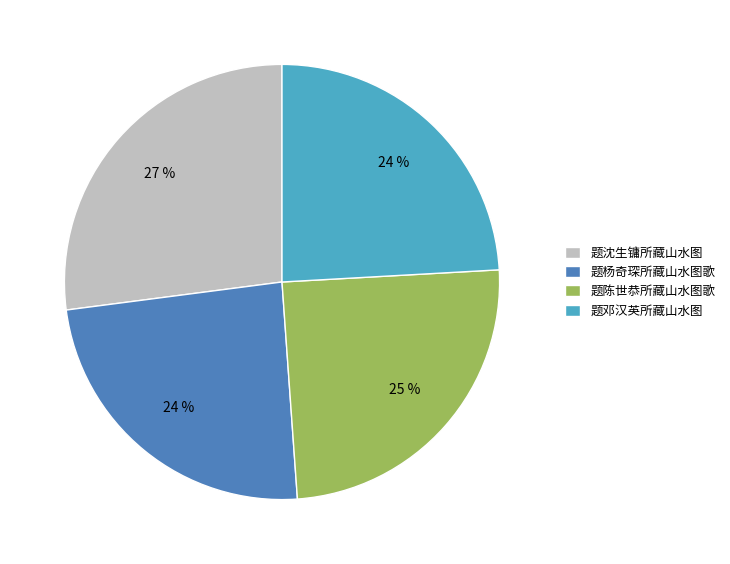

How many slices are in this pie chart?

4